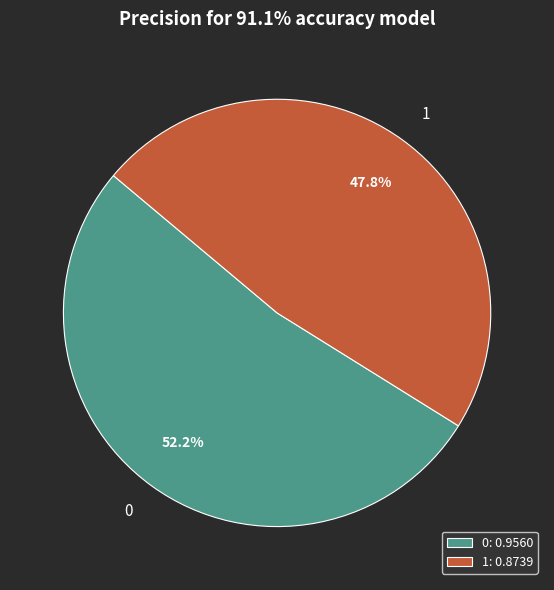

True or false: 1 accounts for 48% of the total.

True